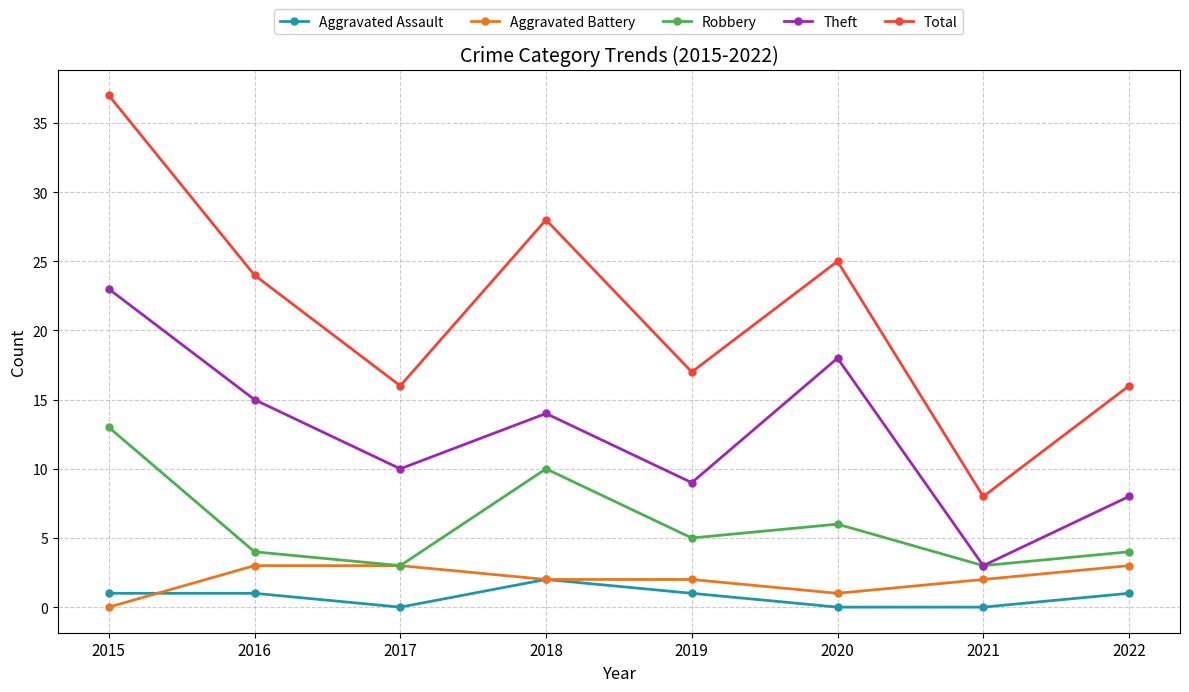

List the labels in order of Theft value, largest first.

2015, 2020, 2016, 2018, 2017, 2019, 2022, 2021